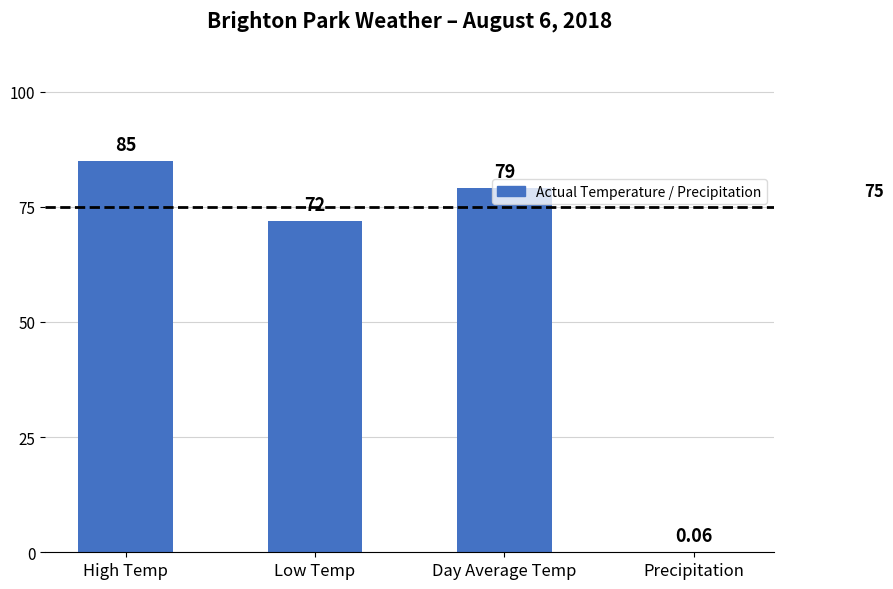

Where is the data nearest to the value 42?

Low Temp